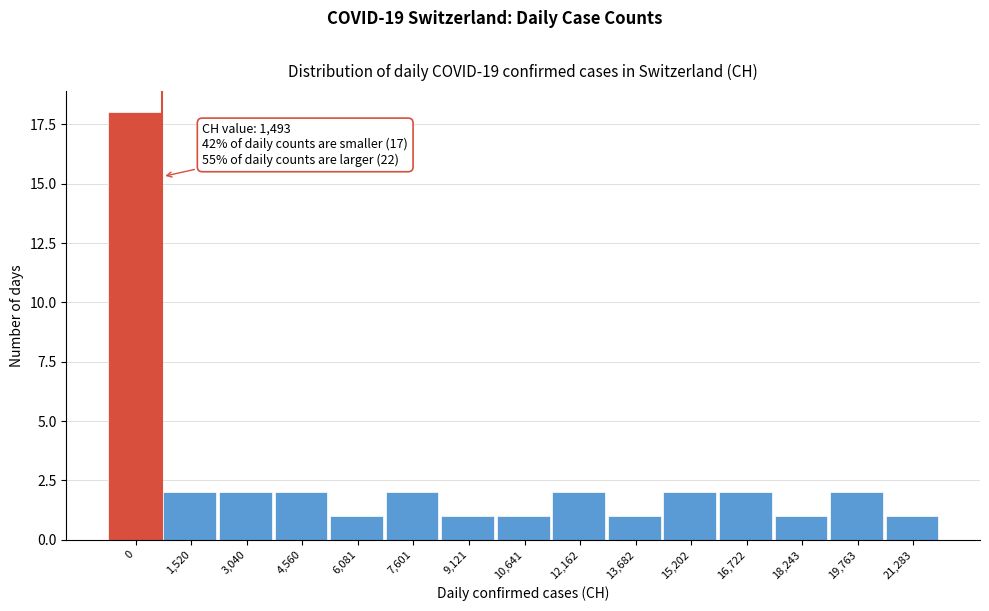

Reading left to right, extract all data points from this chart.

0=18	1,520=2	3,040=2	4,560=2	6,081=1	7,601=2	9,121=1	10,641=1	12,162=2	13,682=1	15,202=2	16,722=2	18,243=1	19,763=2	21,283=1